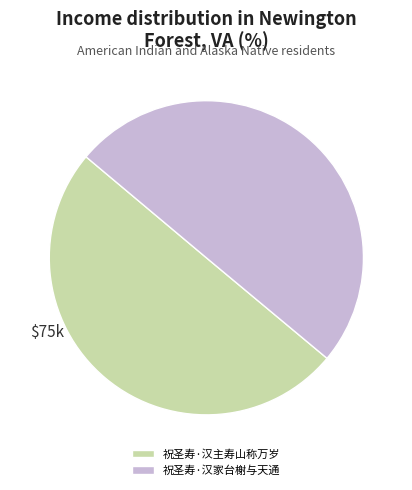

Is it true that 祝圣寿·汉主寿山称万岁 is 41% of the pie?

False